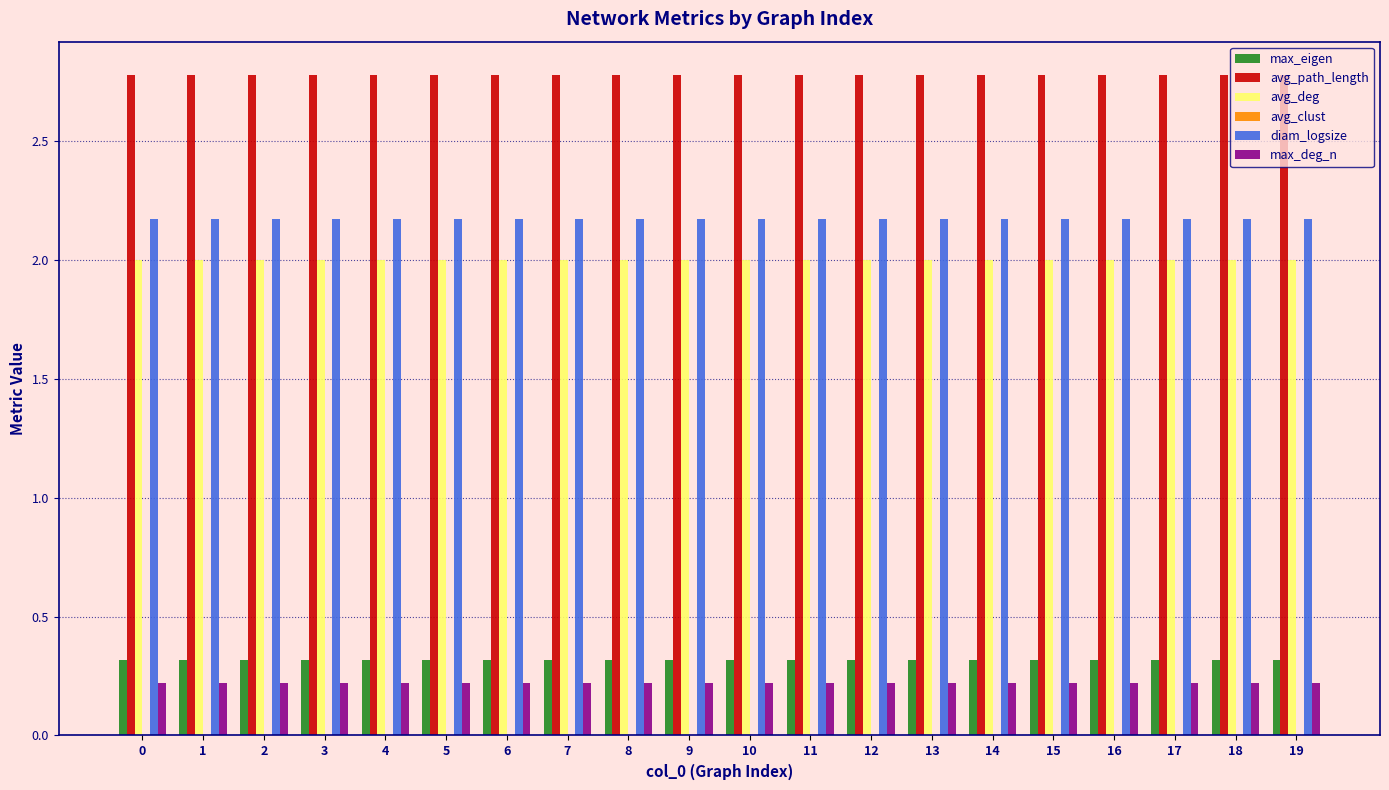

What is the approximate value of max_deg_n at 13?

0.2